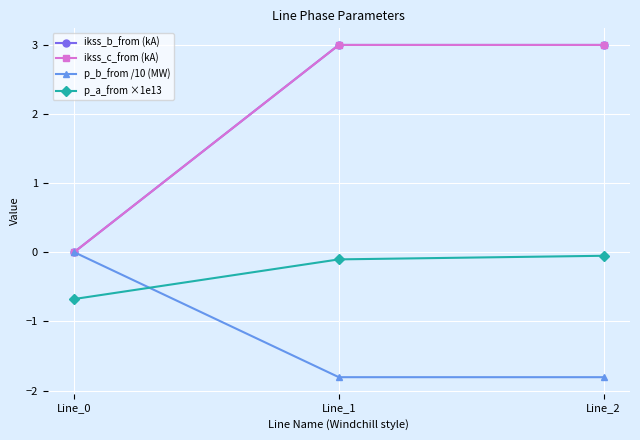

List the labels in order of p_a_from ×1e13 value, largest first.

Line_2, Line_1, Line_0